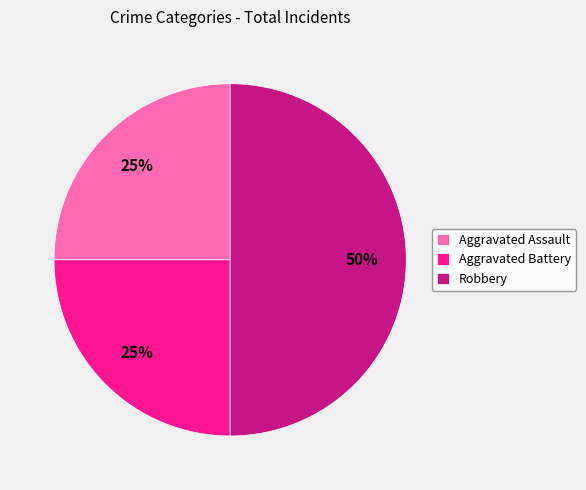

The Aggravated Assault slice represents 34% of the pie. True or false?

False